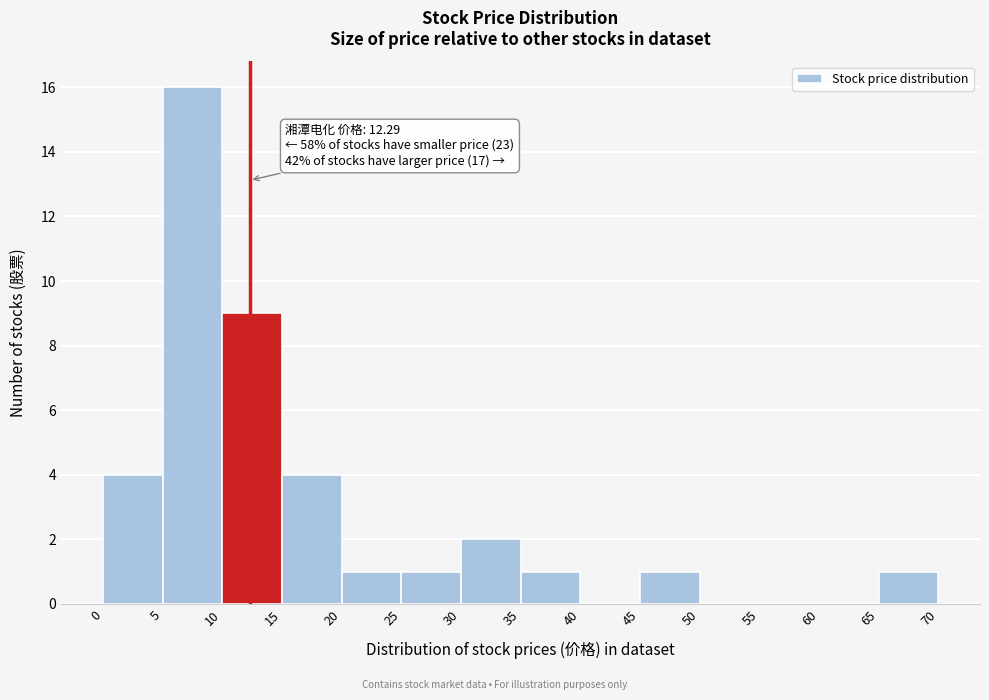

Over which range of the x-axis is the bar tallest?

5 to 10